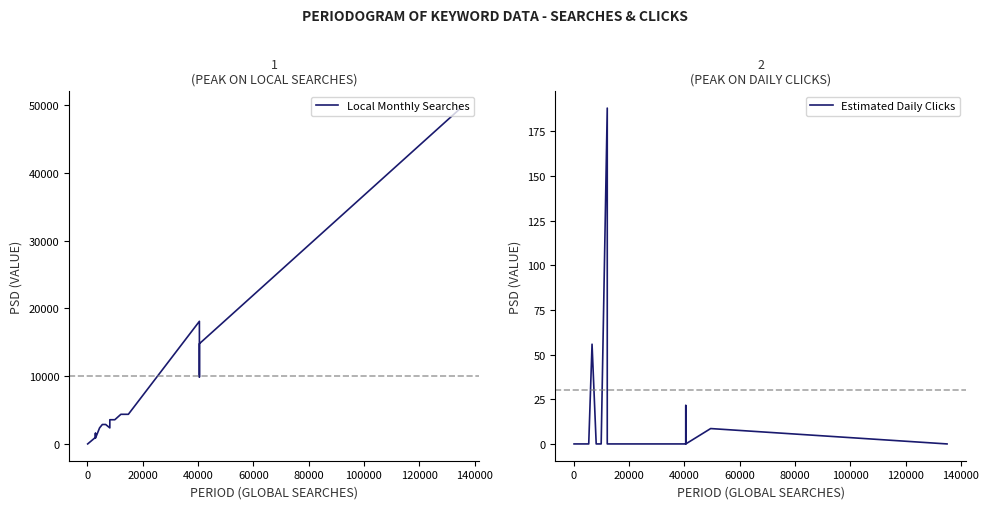

Reading right to left, what are all the values shown in this chart?

Local Monthly Searches: 49500.0	18100.0	14800.0	9900.0	18100.0	4400.0	4400.0	4400.0	4400.0	3600.0	3600.0	2900.0	2400.0	2900.0	2900.0	2400.0	880.0	1600.0	1000.0	36.0
Estimated Daily Clicks: 0.0	8.6	0.0	21.5	0.0	0.0	0.0	0.0	188.1	0.0	0.0	0.0	0.0	55.9	0.0	0.0	0.0	0.0	0.0	0.0